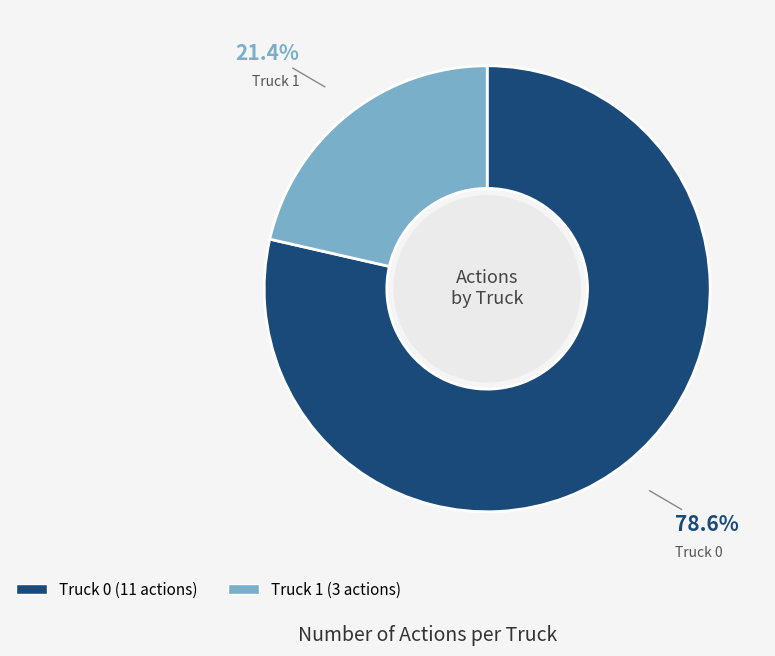

What percentage is the Truck 0 slice, to the nearest percent?

79%